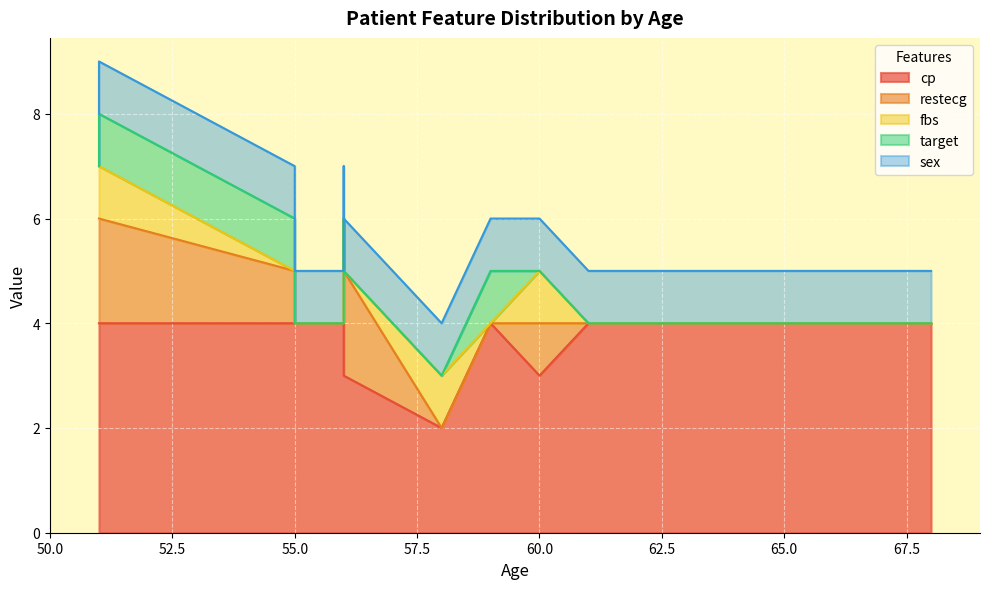

What is the highest value of the cp series?

4